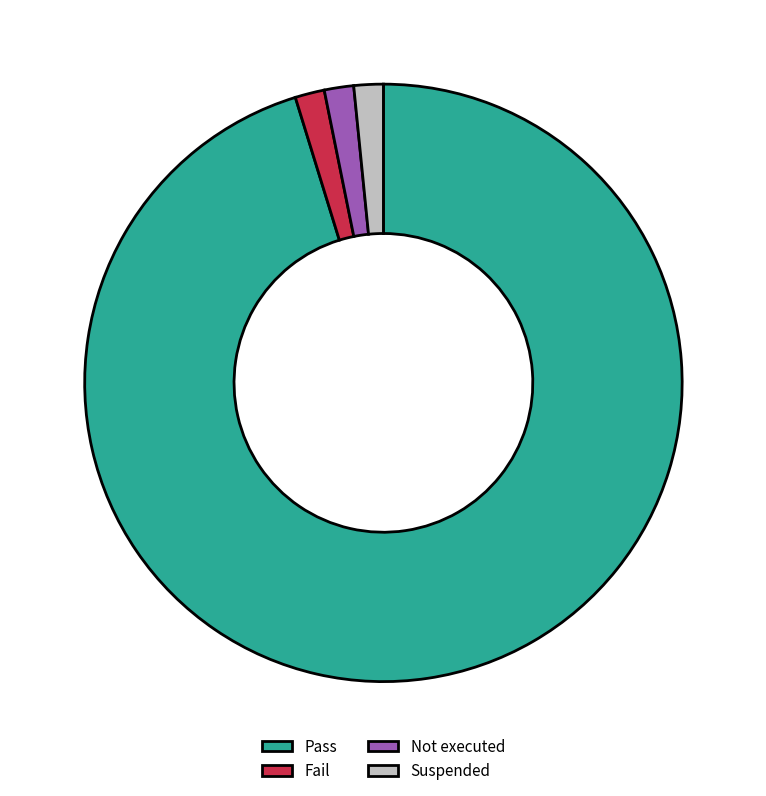

The Not executed slice represents 2% of the pie. True or false?

True